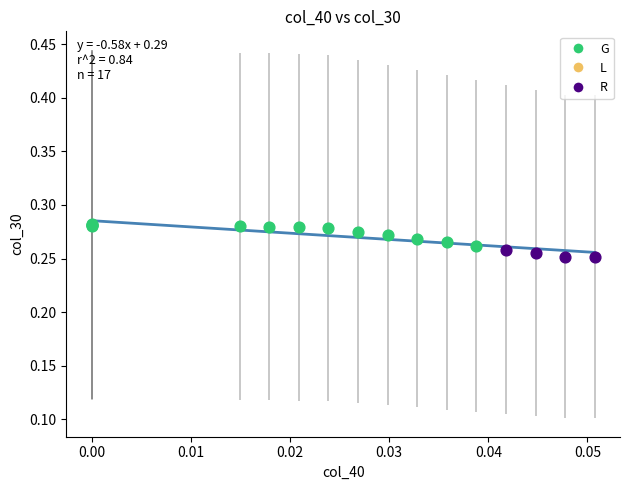

Which series has the largest Y range (max minus min)?

G